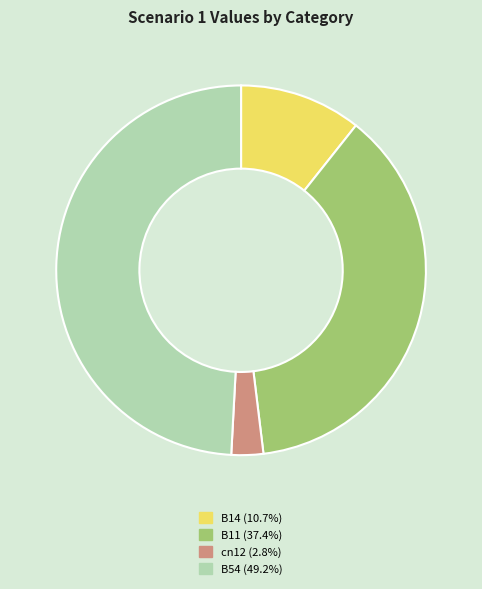

Does any single category account for the majority?

No